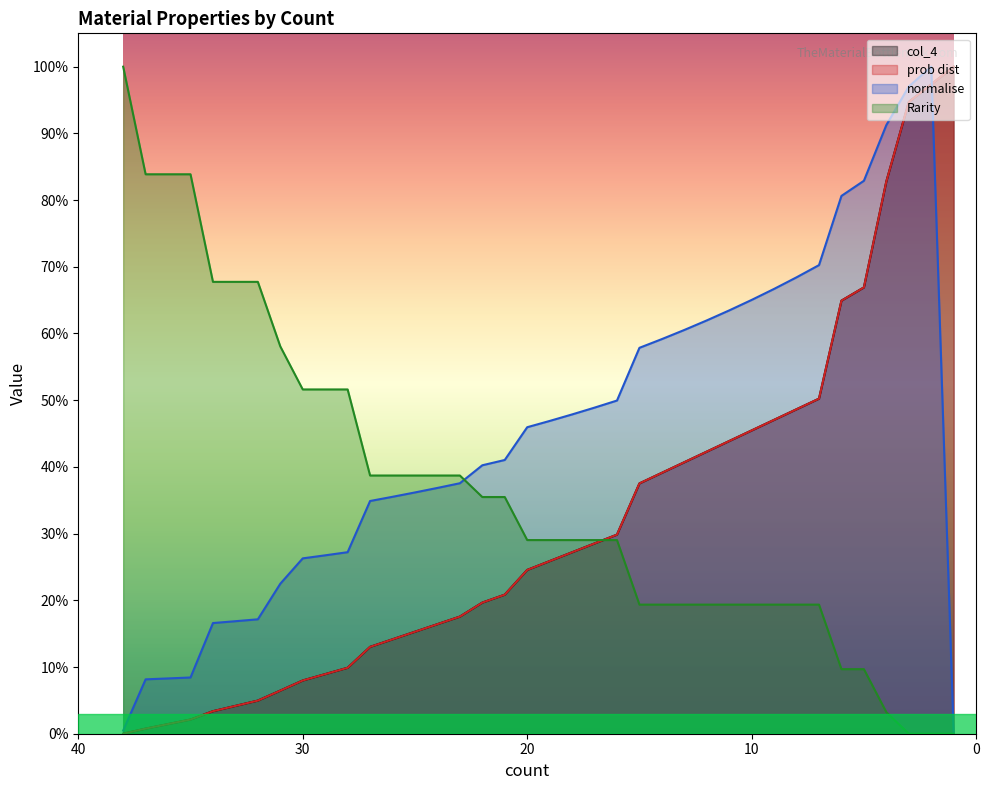

How many data points in col_4 are above 25?

19